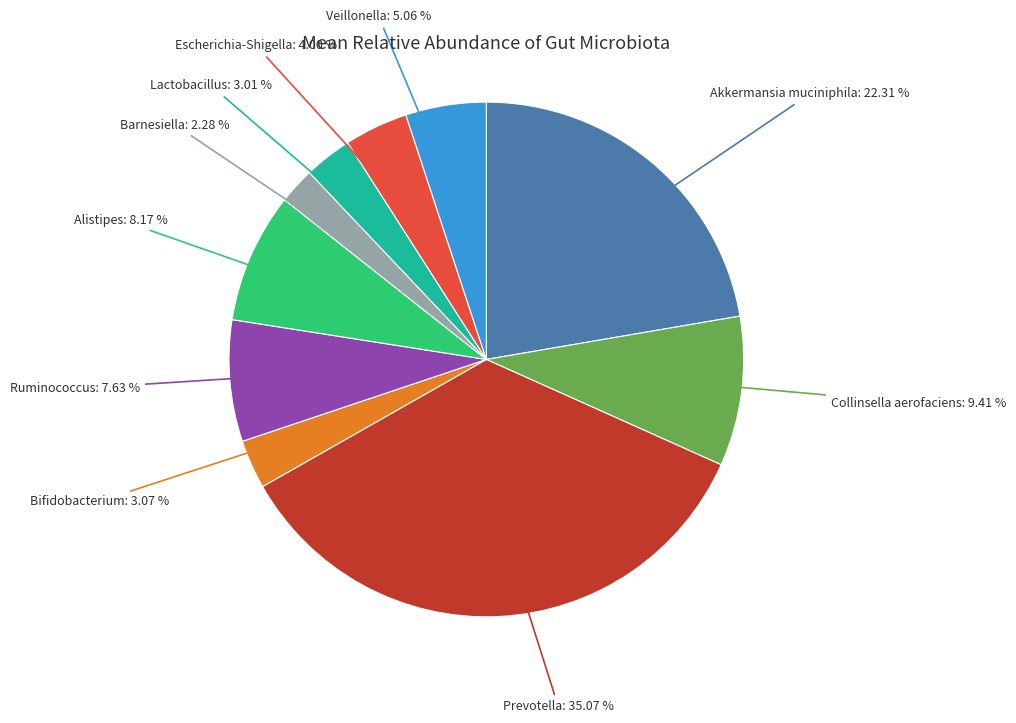

Does Prevotella account for over 50% of the chart?

No